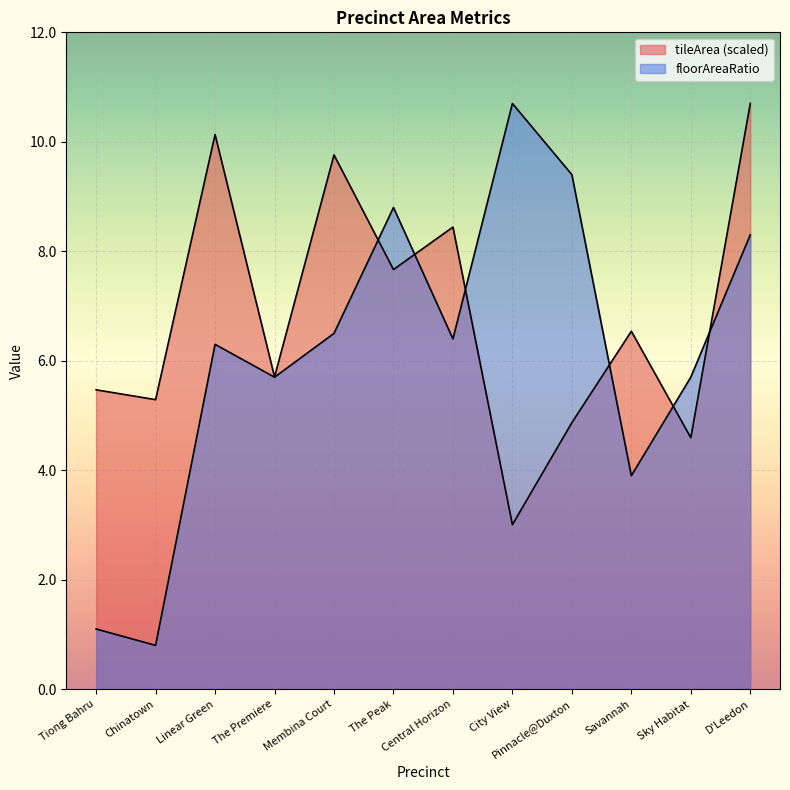

At how many categories does at least one series exceed 6?

8